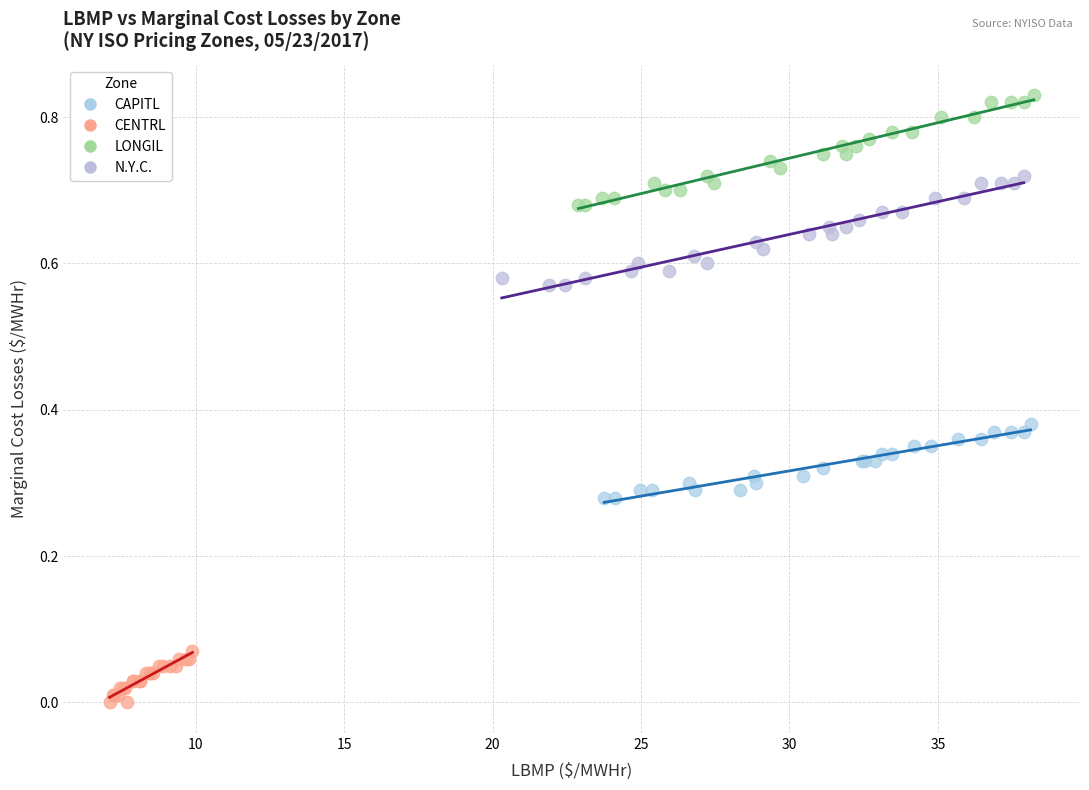

Which series reaches the minimum Y coordinate?

CENTRL